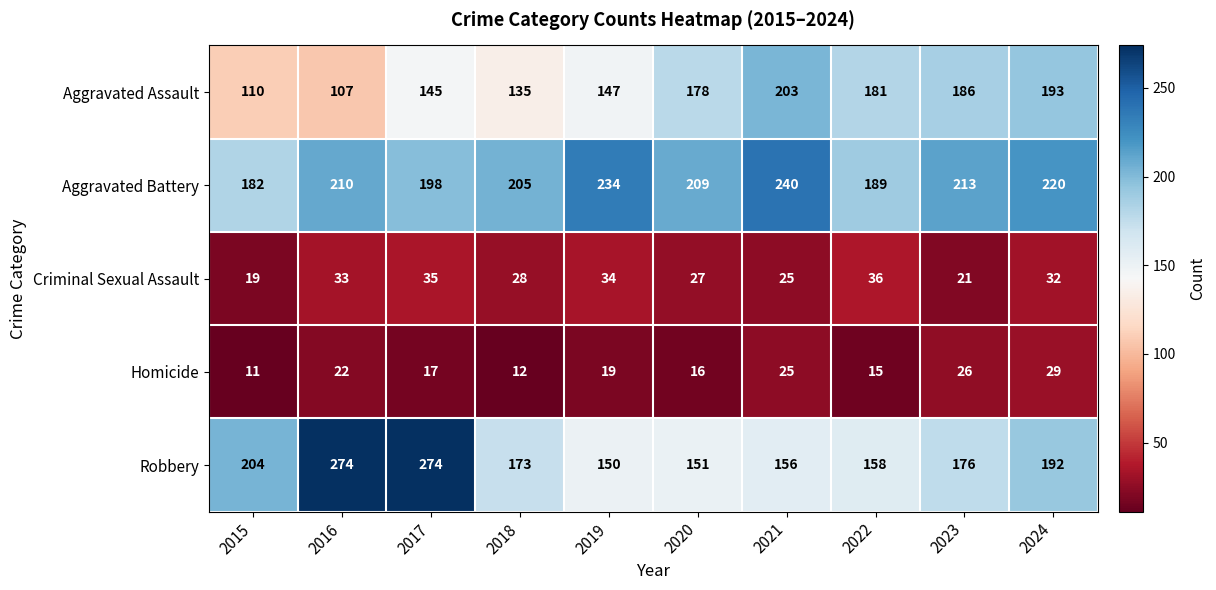

Where is Aggravated Assault nearest to the value 155?

2019